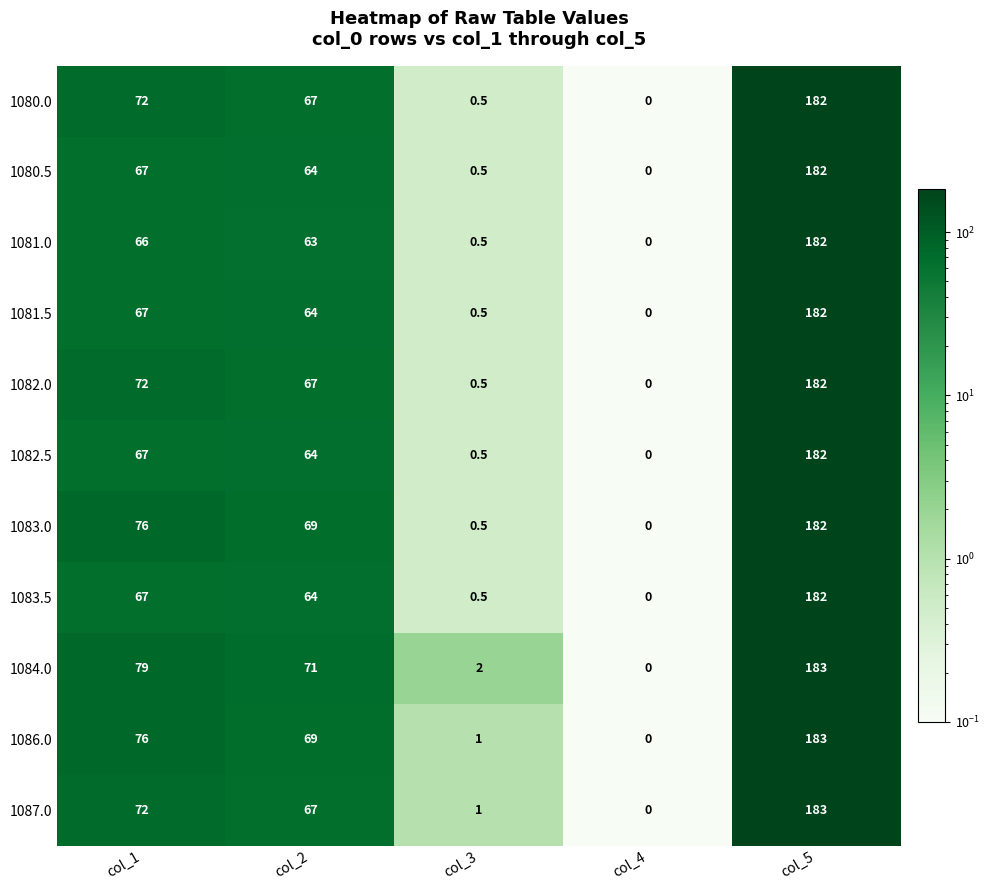

What is the difference between the 1084.0 values at col_1 and col_4?

79.0